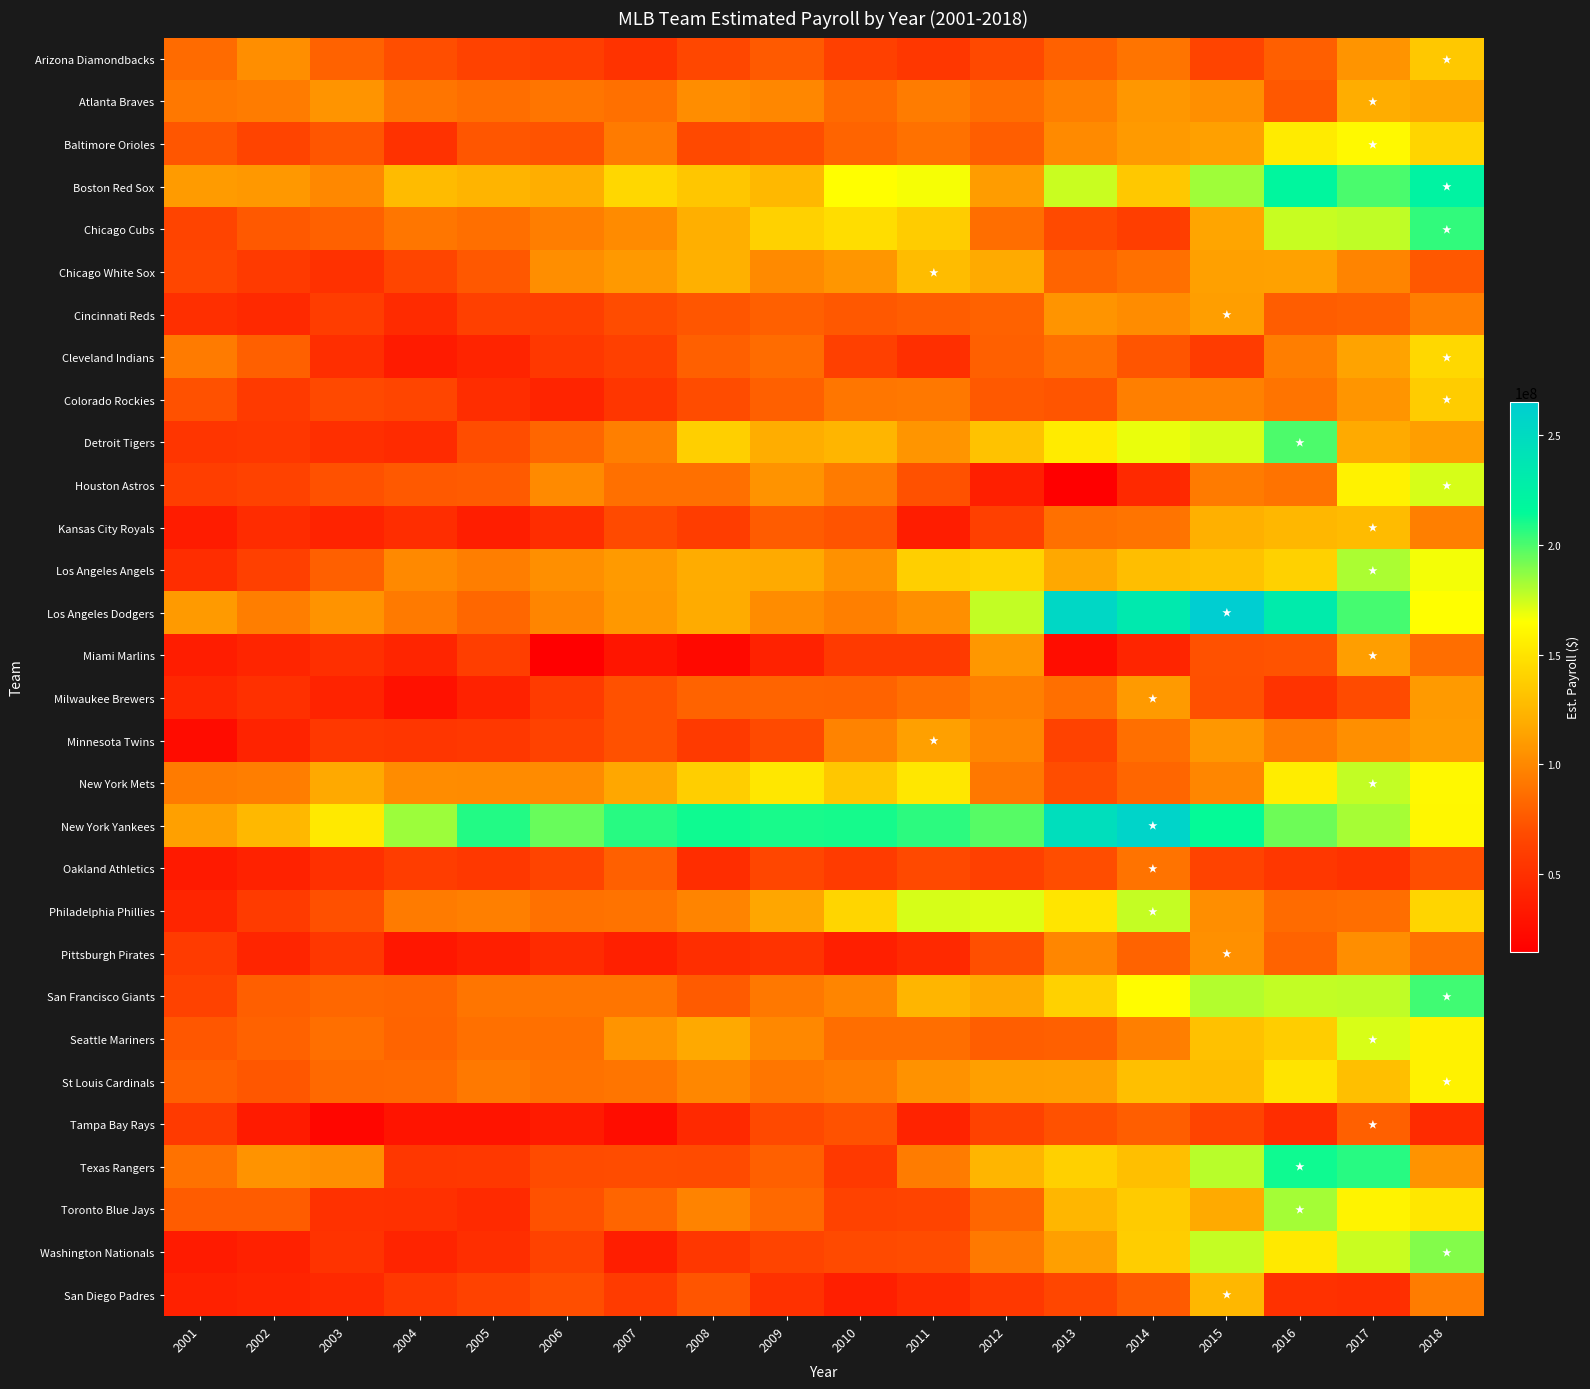

What is the maximum value shown in the chart?

265140429